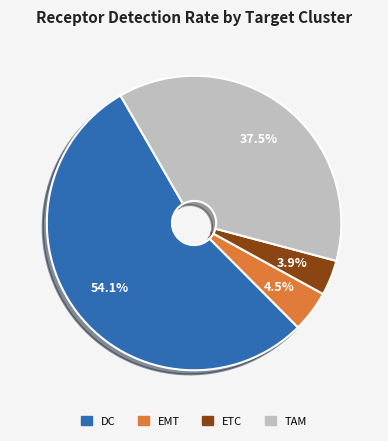

Rank the categories by value from highest to lowest.

DC, TAM, EMT, ETC